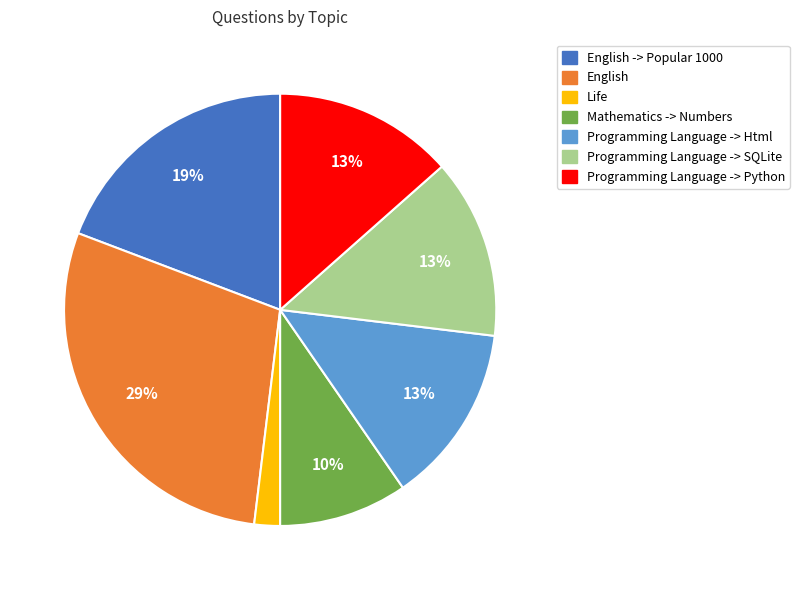

Does any single category account for the majority?

No